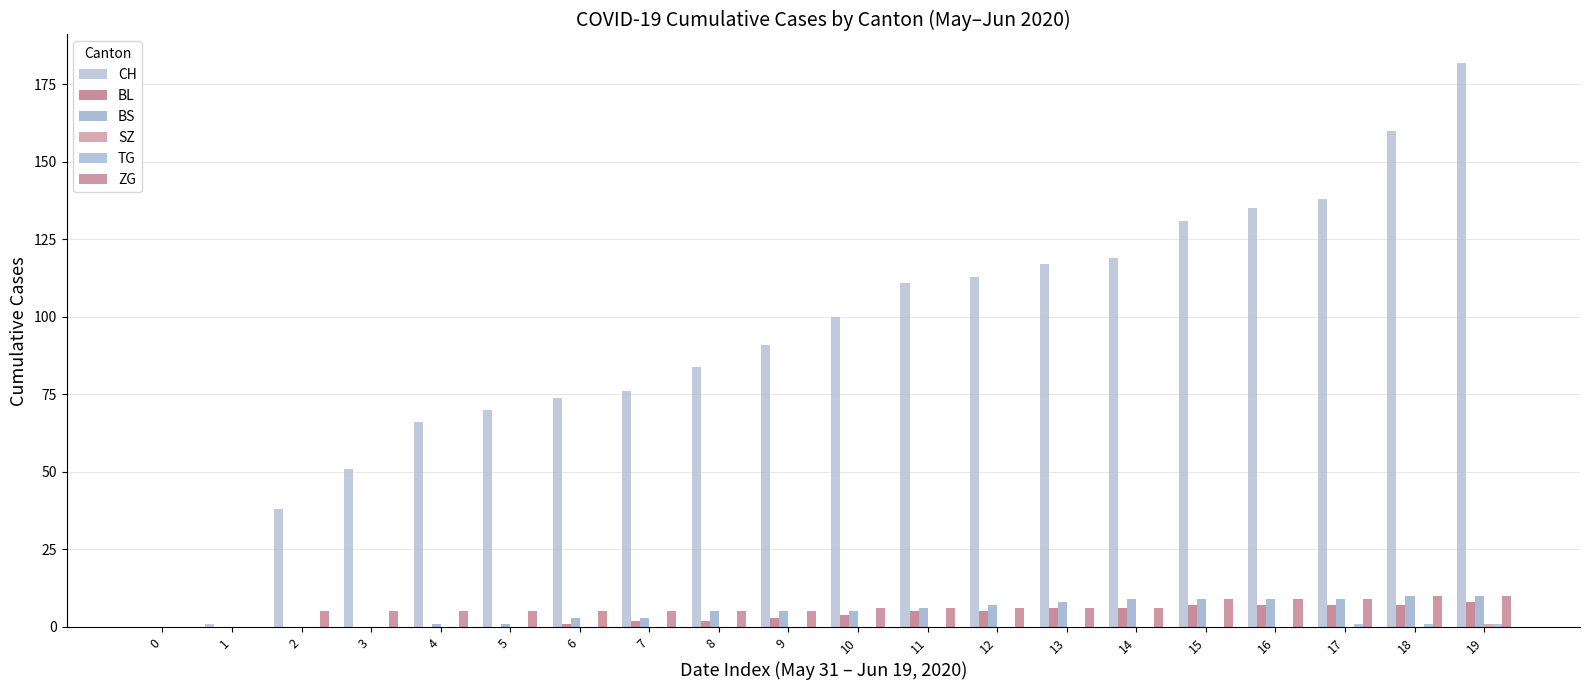

What is the sum of all BS values?

100